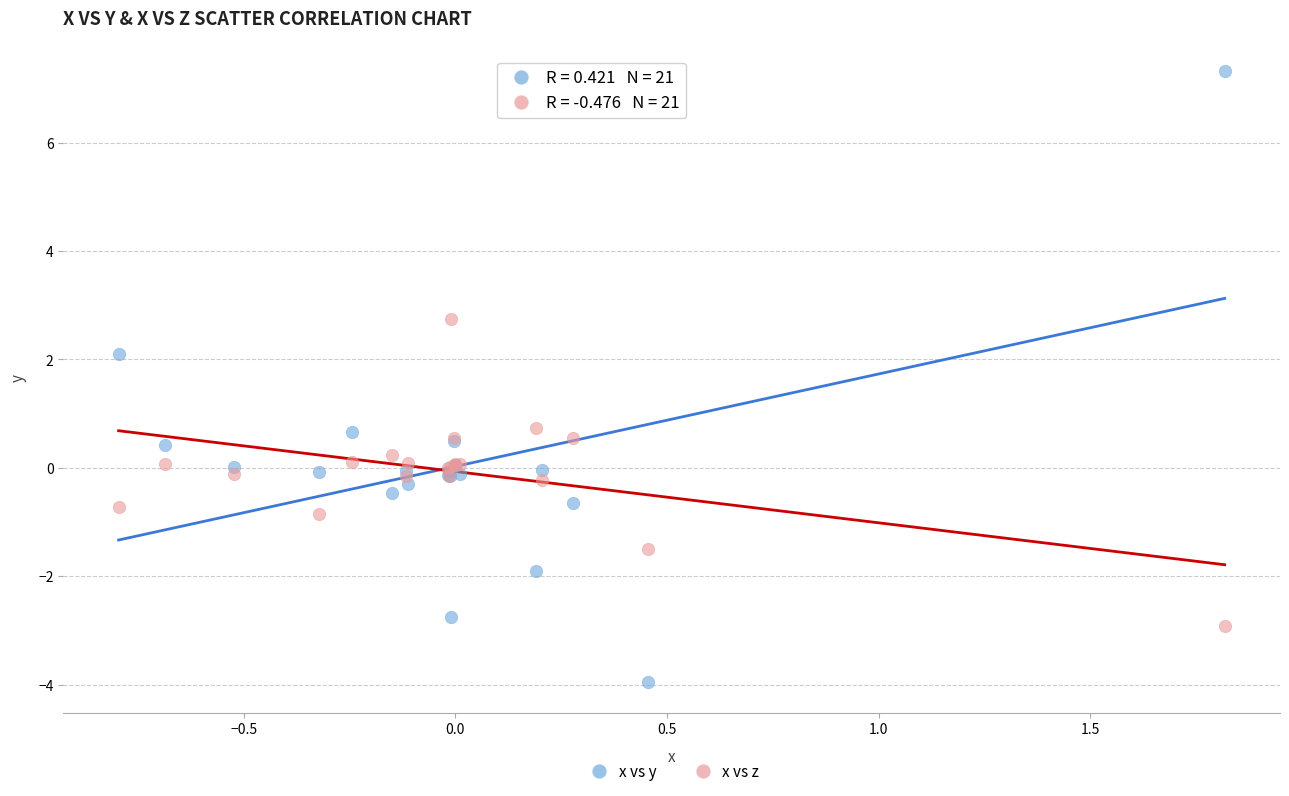

Which series reaches the maximum Y coordinate?

x vs y